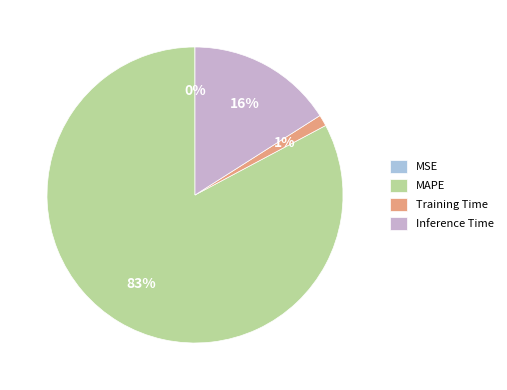

Is MAPE the majority of the pie?

Yes